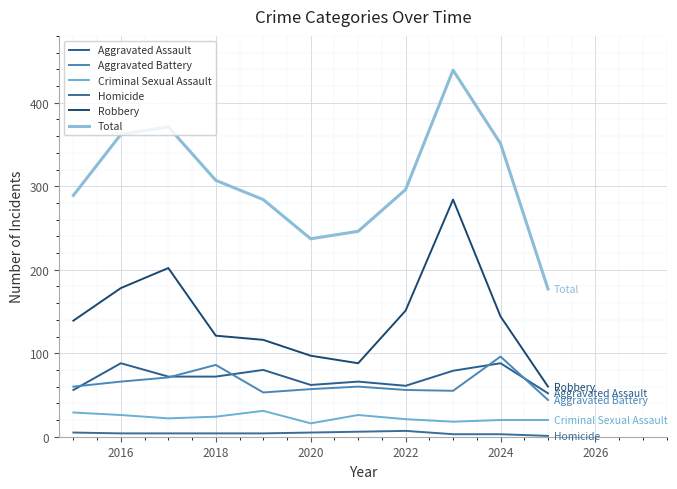

Which series has the largest range (max minus min)?

Total